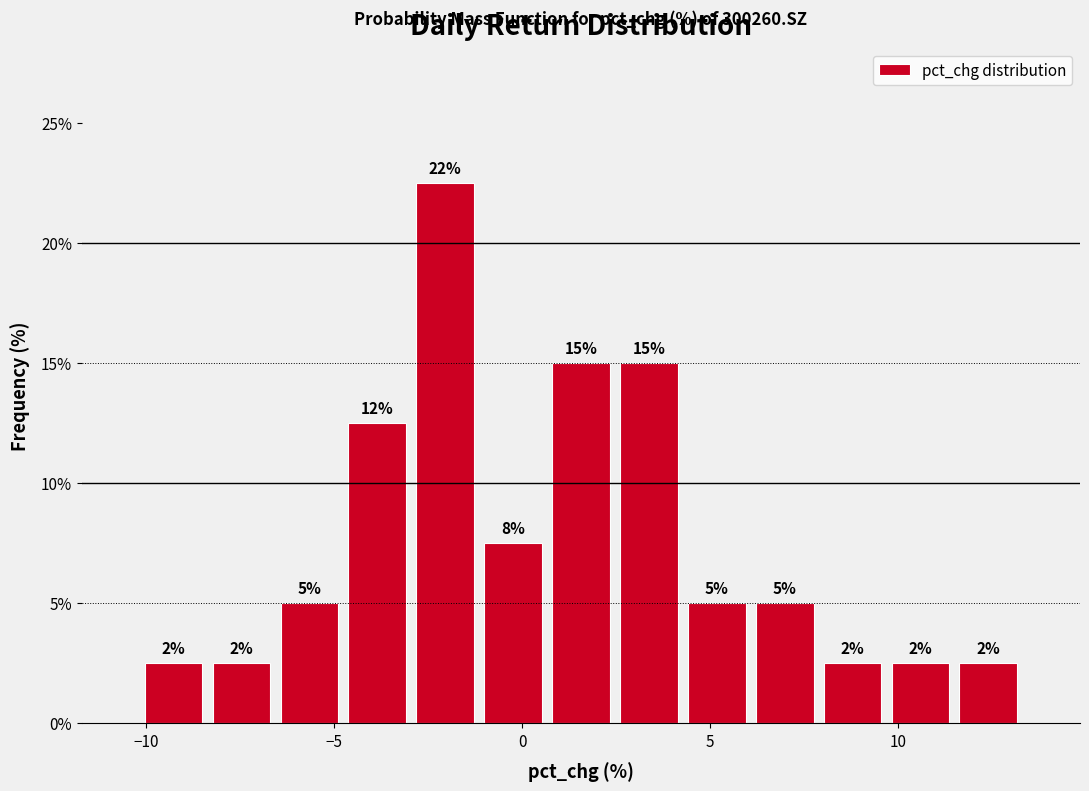

Around what value on the x-axis is the tallest bar? Give the approximate position of its centre, as read against the axis.

-2.0